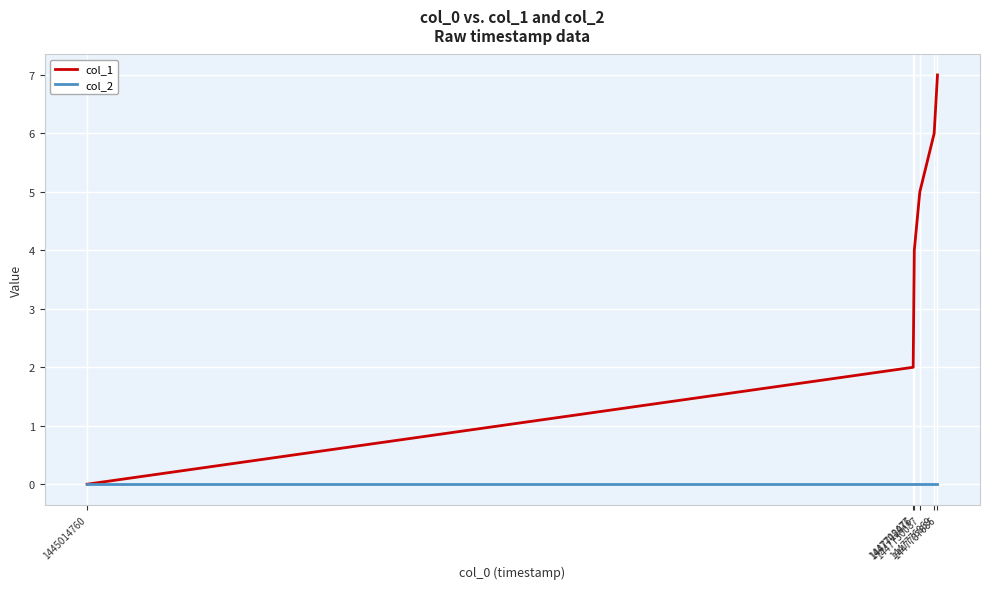

Which series has the largest total across all categories?

col_1